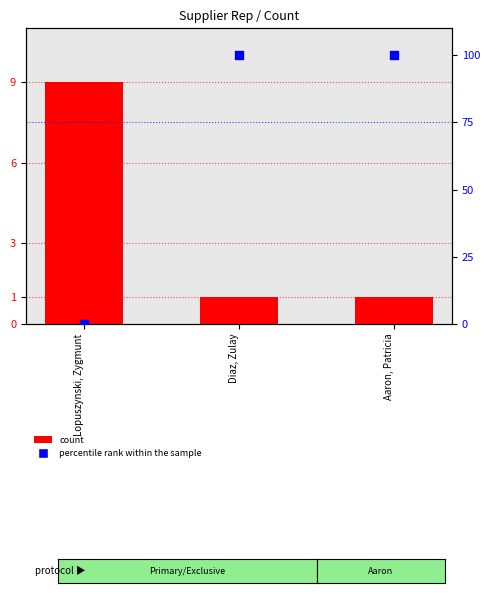

What are all the series names shown in the legend?

count, percentile rank within the sample